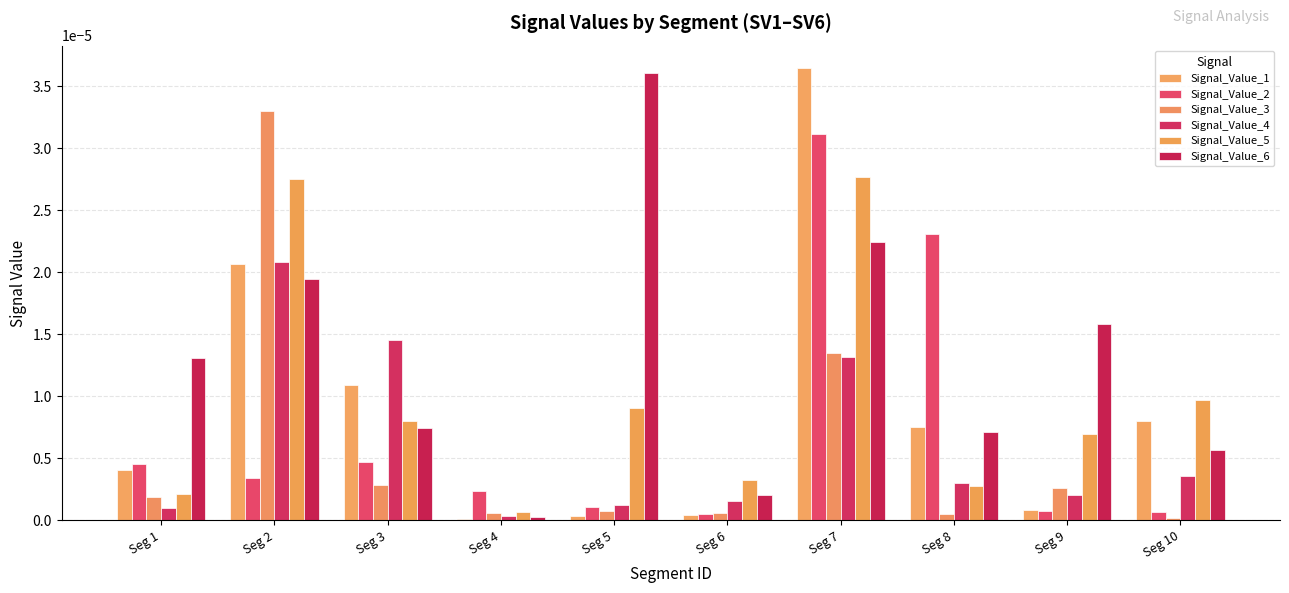

Which series has the largest total across all categories?

Signal_Value_6